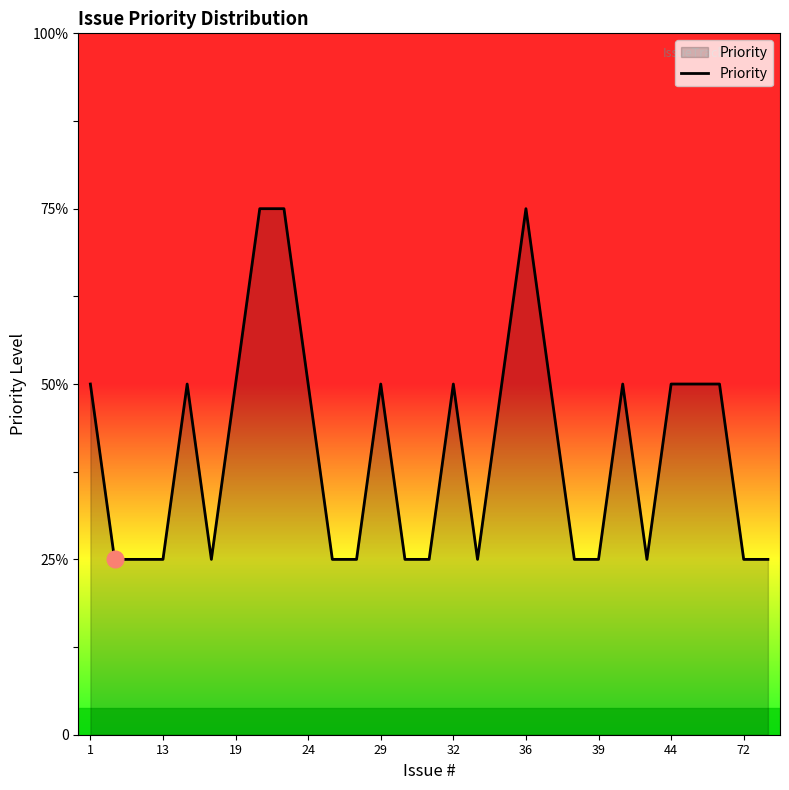

True or false: there are more than 2 points higher than both neighbors.

True